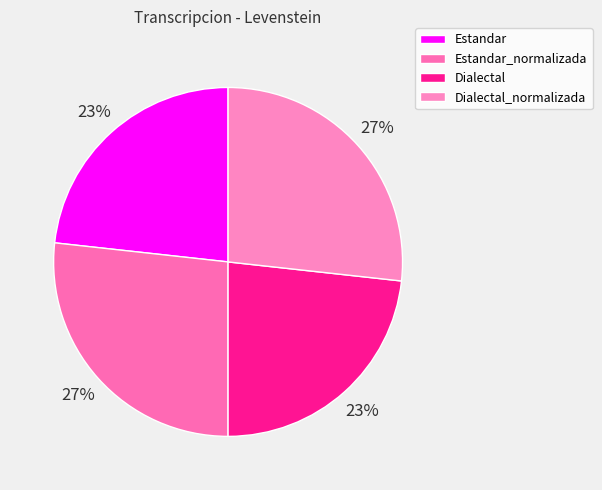

Does any single category account for the majority?

No